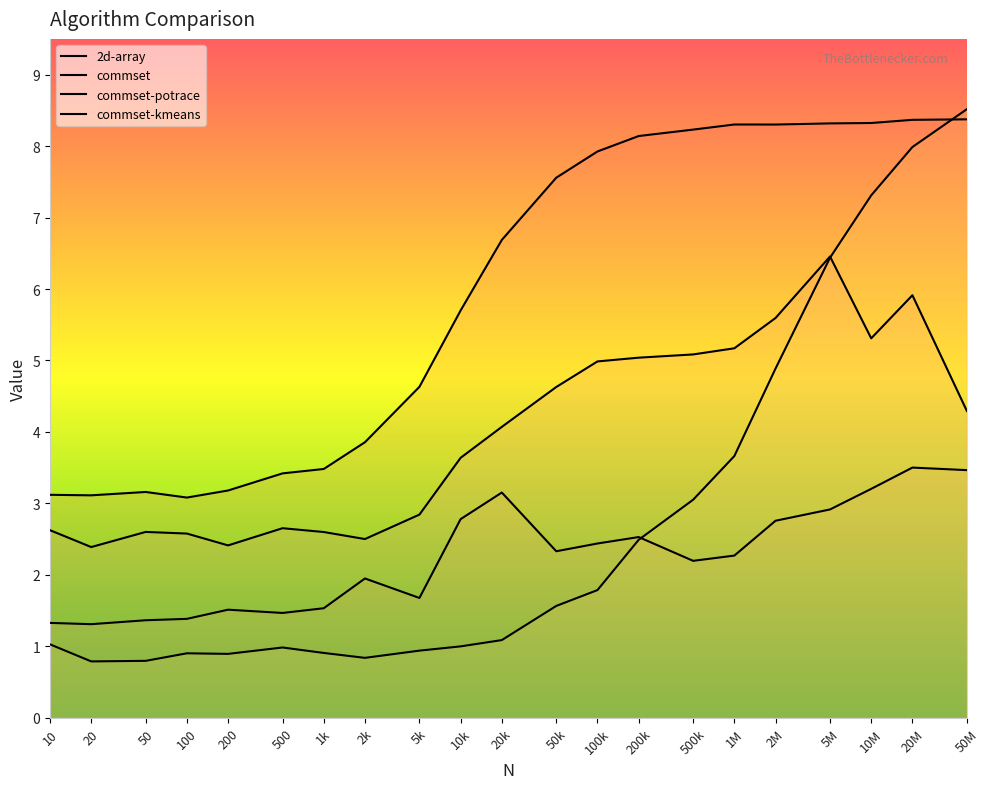

What is the label of the 17th point from the left?

2M